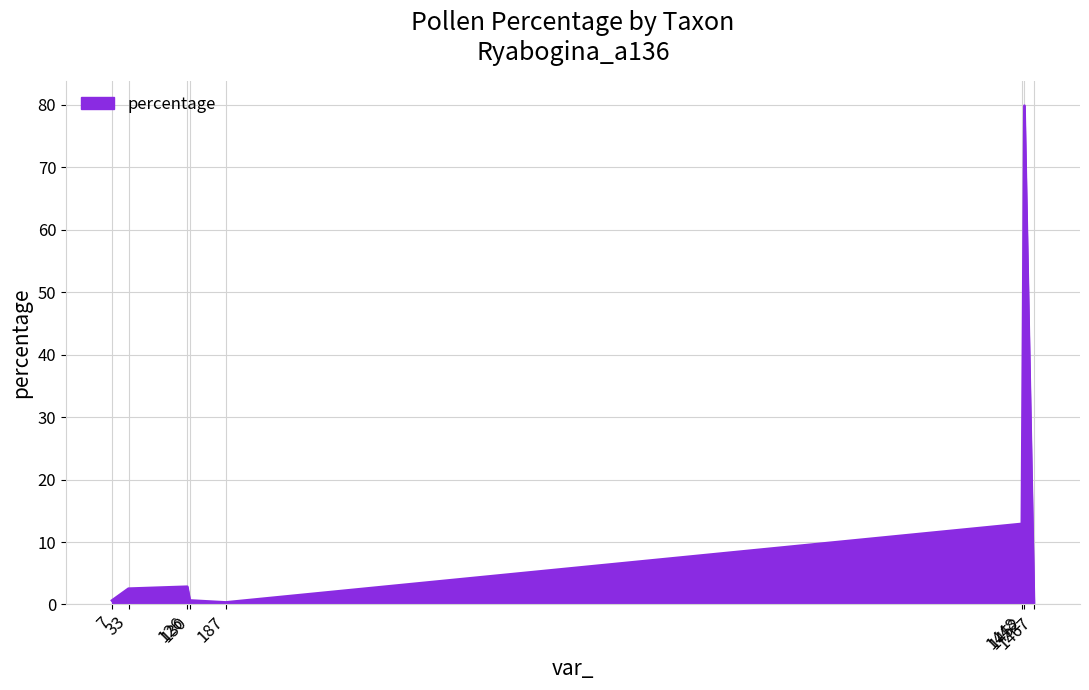

How many interior local valleys (lower than both neighbors) does the data have?

1